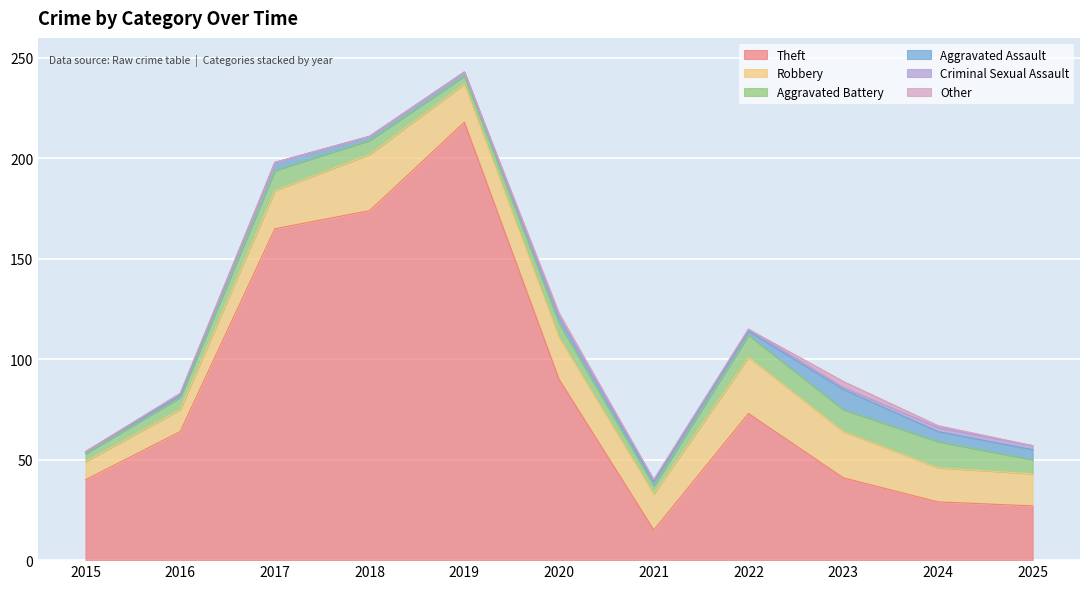

What is the value of the Aggravated Assault point at the 2nd from the left?

1